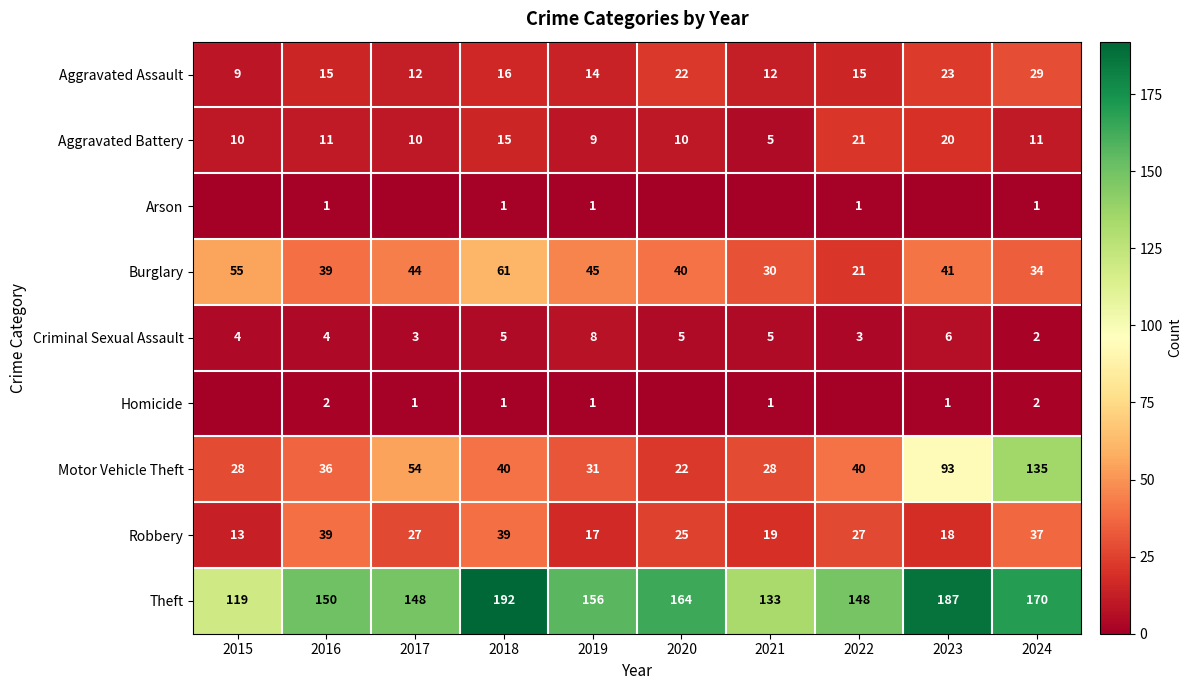

Rank the categories by Burglary value from lowest to highest.

2022, 2021, 2024, 2016, 2020, 2023, 2017, 2019, 2015, 2018